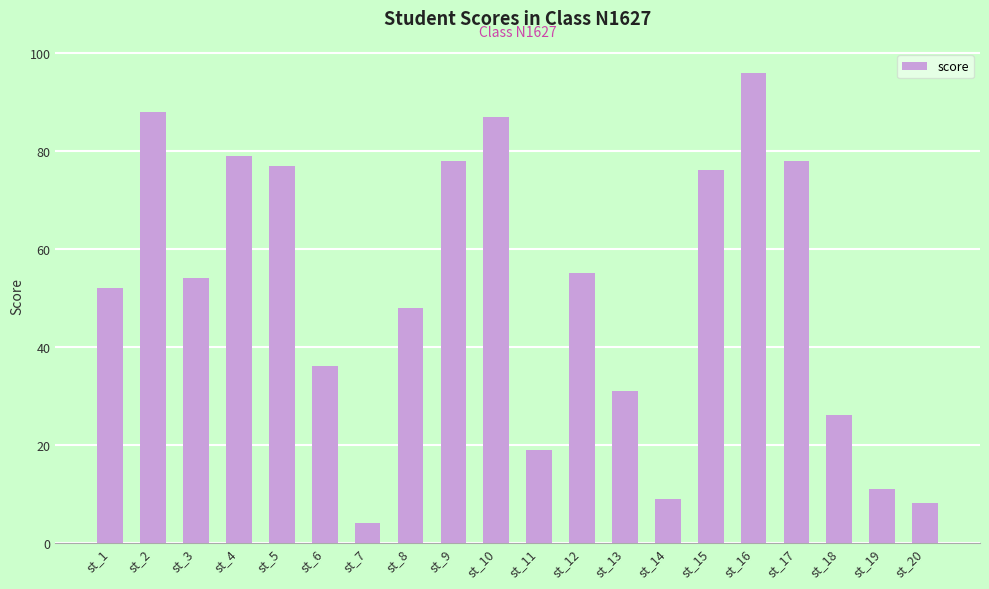

What is the difference between the values at st_20 and st_2?

80